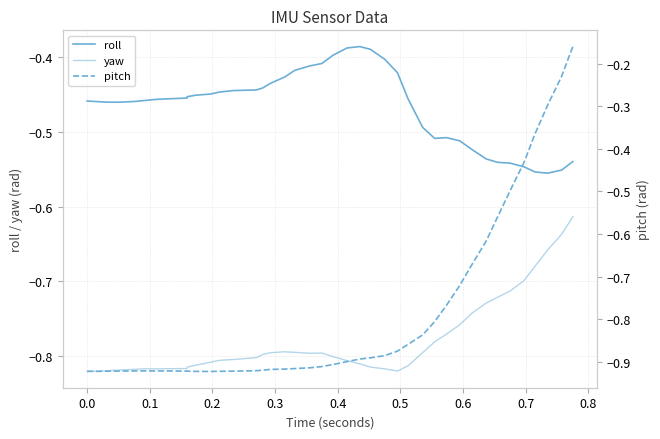

What is the difference between the maximum and minimum values in the roll series?

0.2